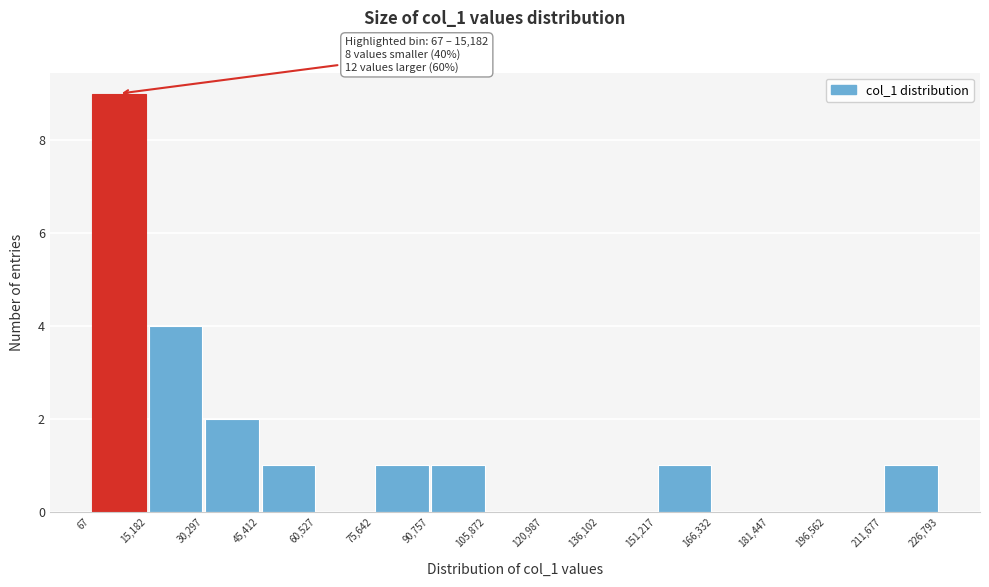

Over which range of the x-axis is the bar tallest?

67 to 15,182